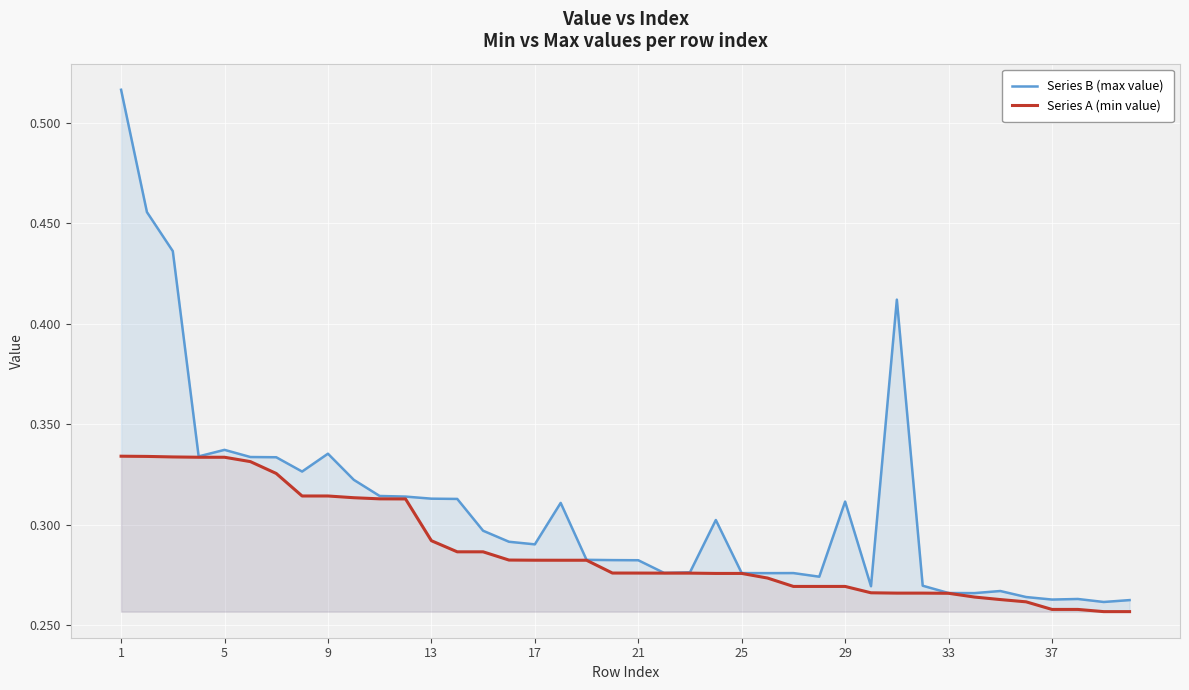

What are all the series names shown in the legend?

Series B (max value), Series A (min value)